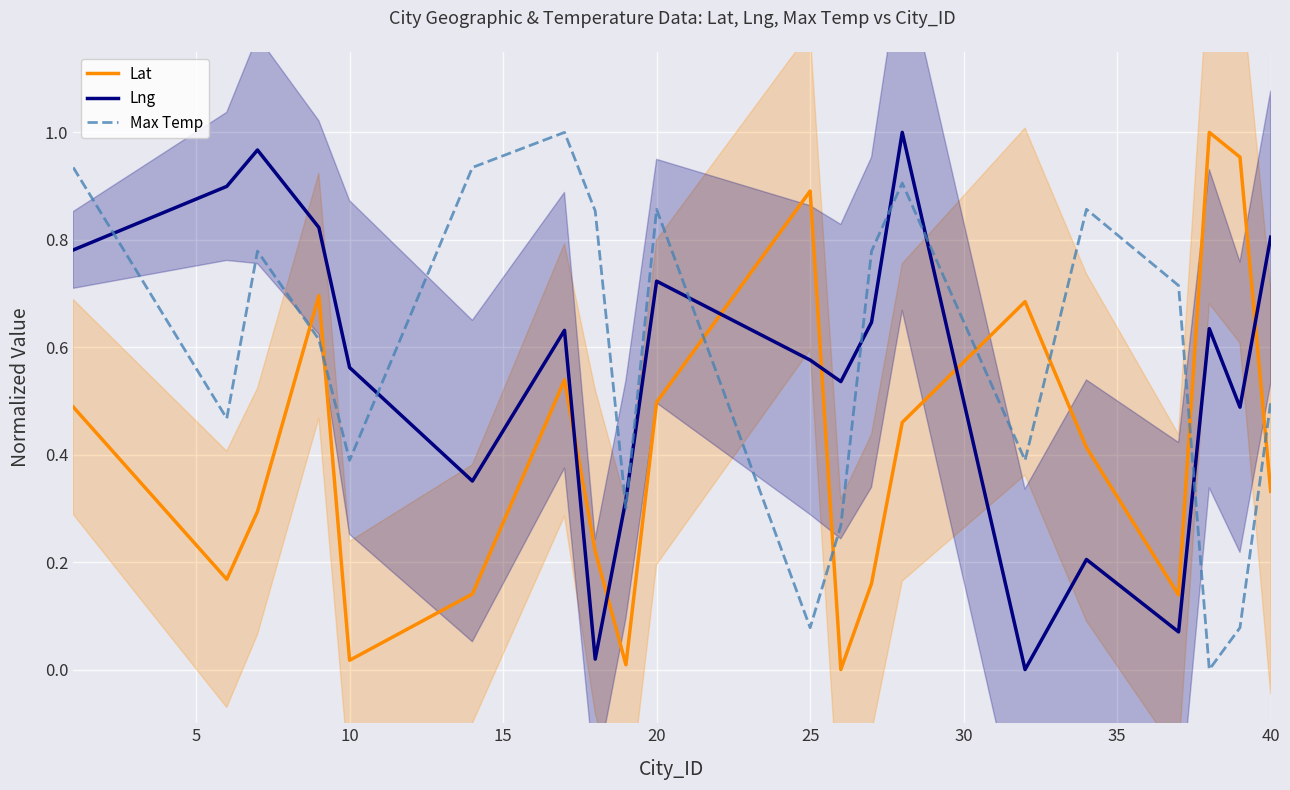

Is this an area chart (filled region under the line)?

No